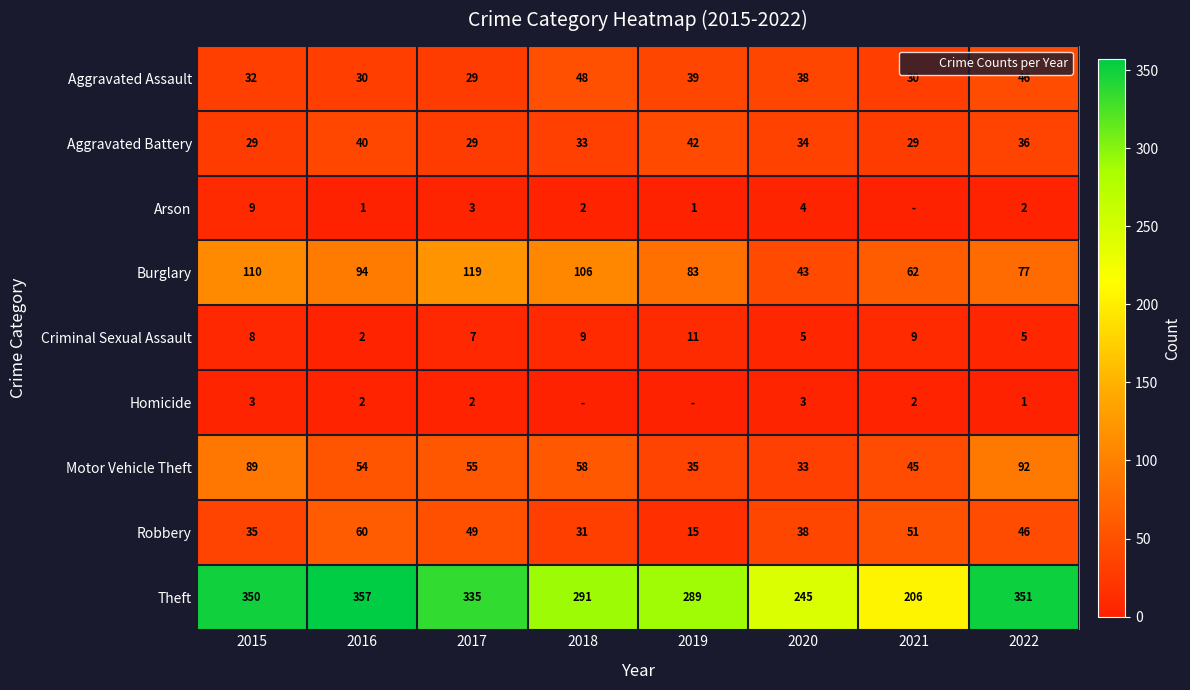

At how many categories does at least one series exceed 202?

8